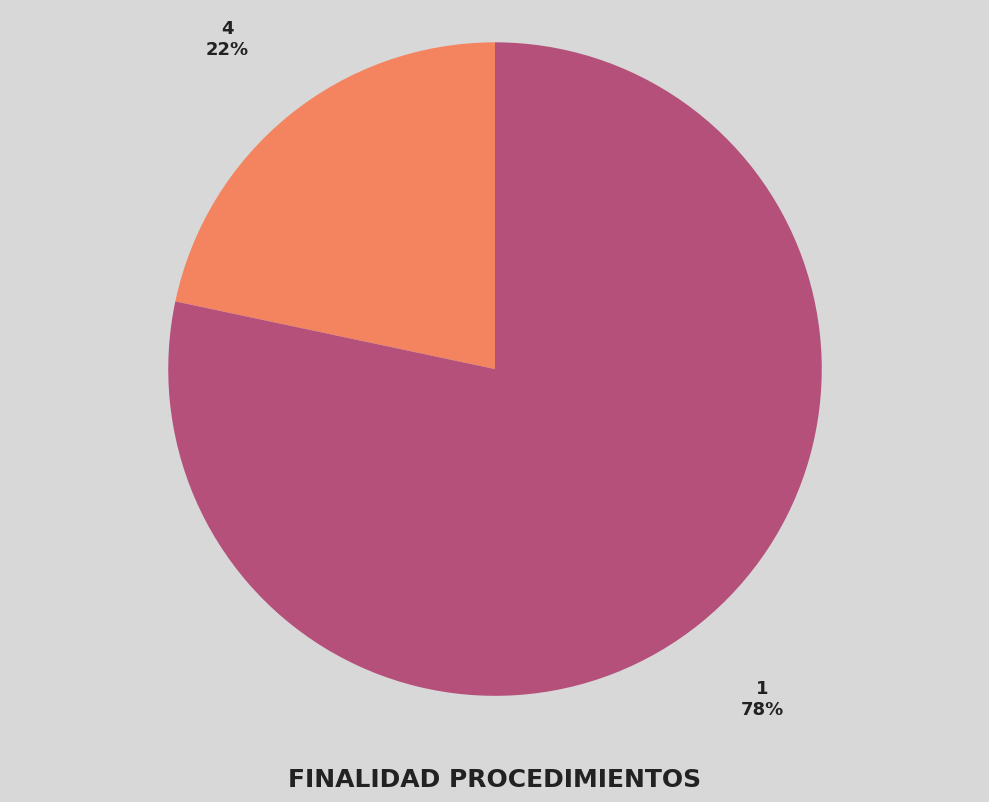

True or false: 4 accounts for 22% of the total.

True